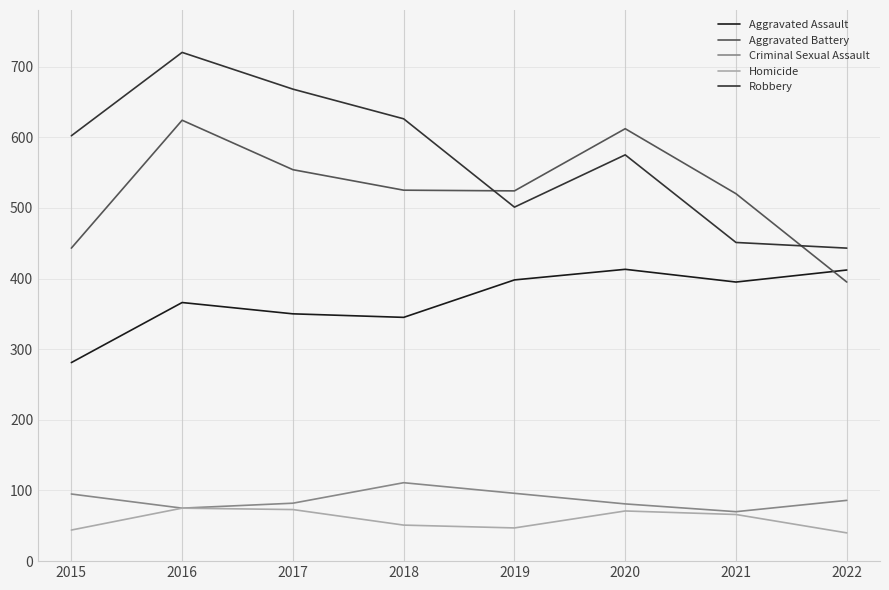

At which category does the chart reach its peak across all series?

2016